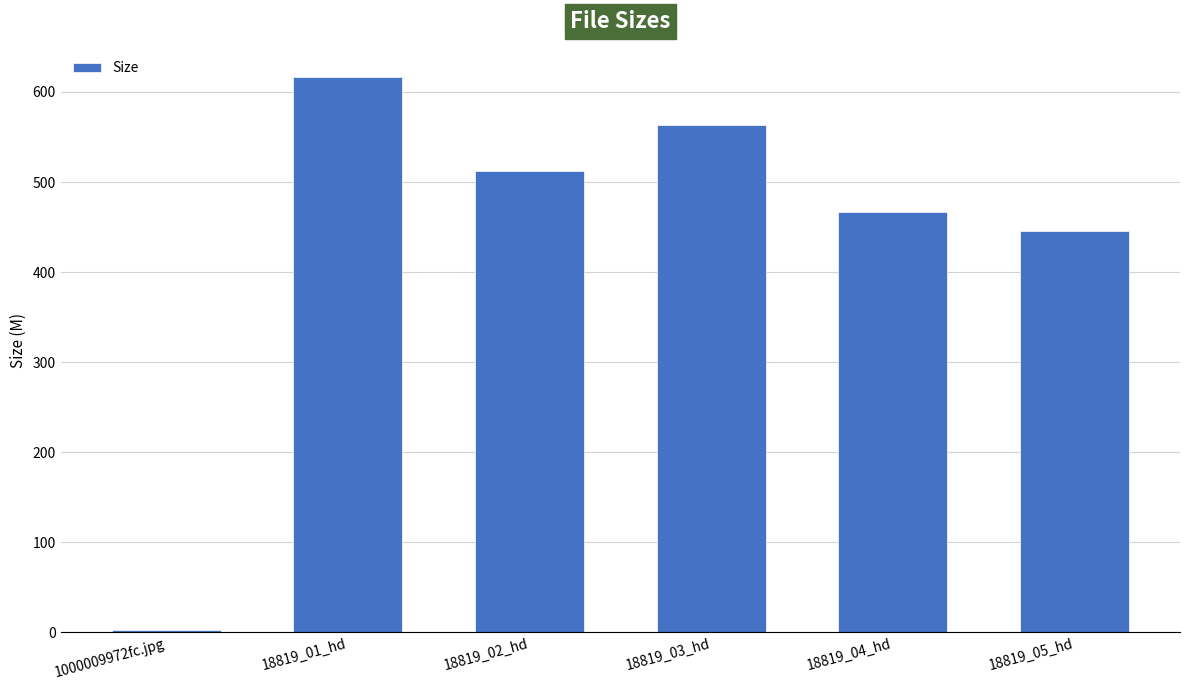

What is the label of the 3rd bar from the right?

18819_03_hd